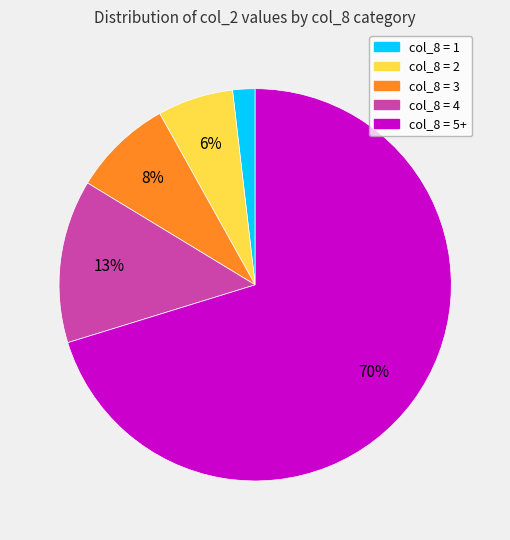

Is there any slice that represents more than half of the pie?

Yes